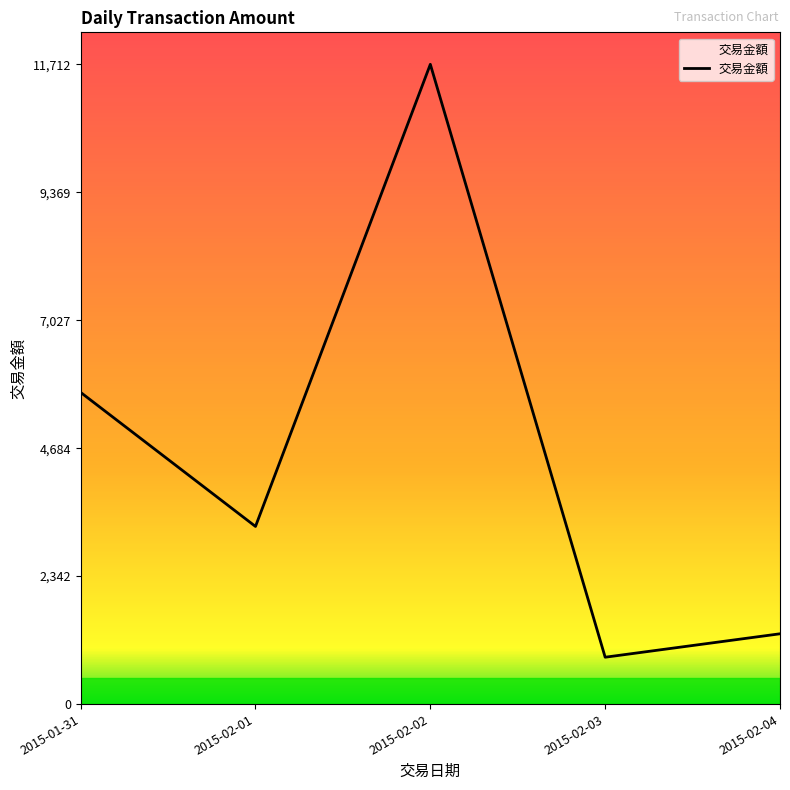

Rank the categories by value from highest to lowest.

2015-02-02, 2015-01-31, 2015-02-01, 2015-02-04, 2015-02-03